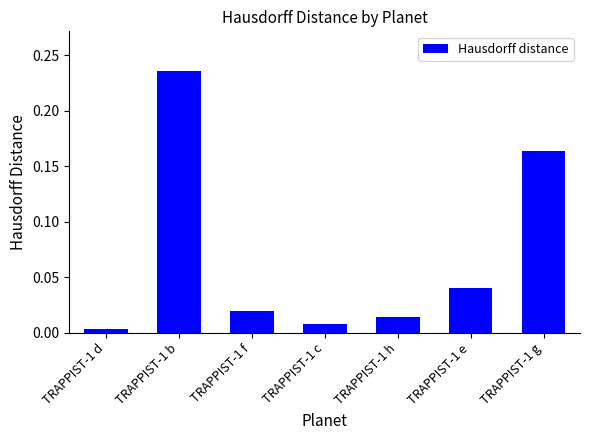

What is the sum of all values?

0.5